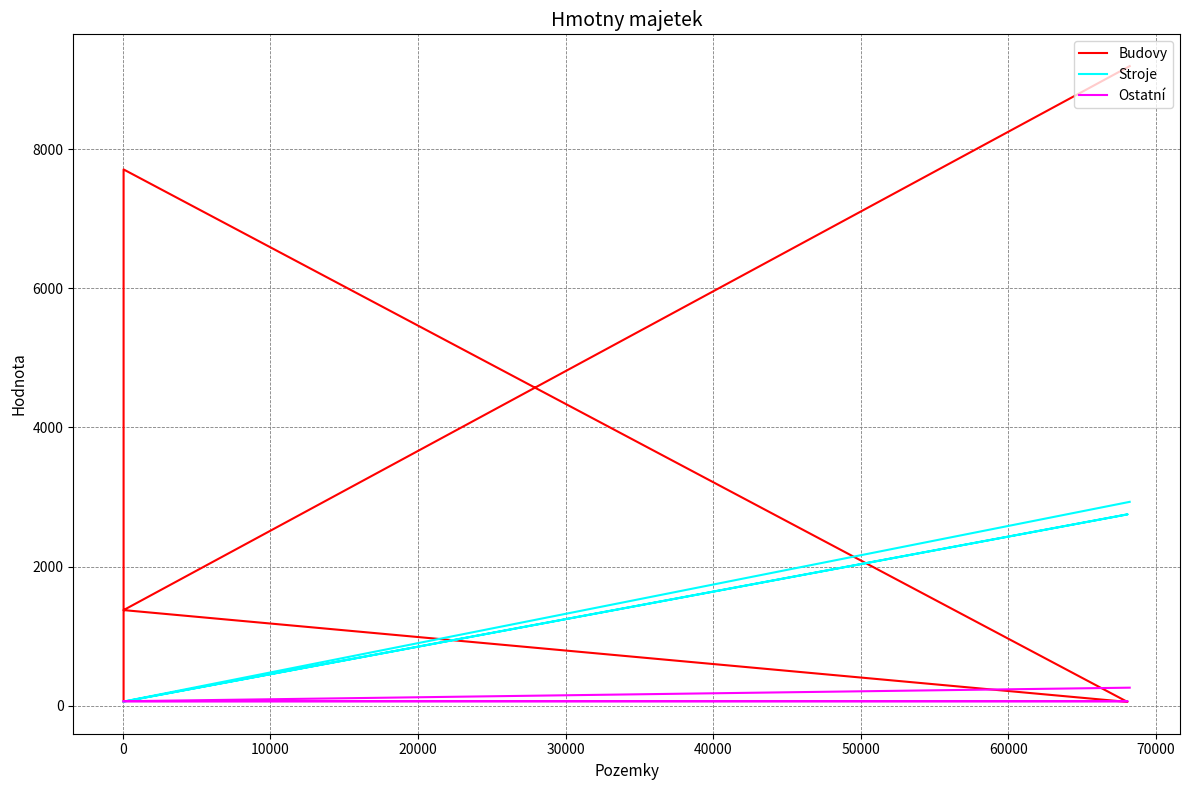

What is the sum of all Stroje values?

5862